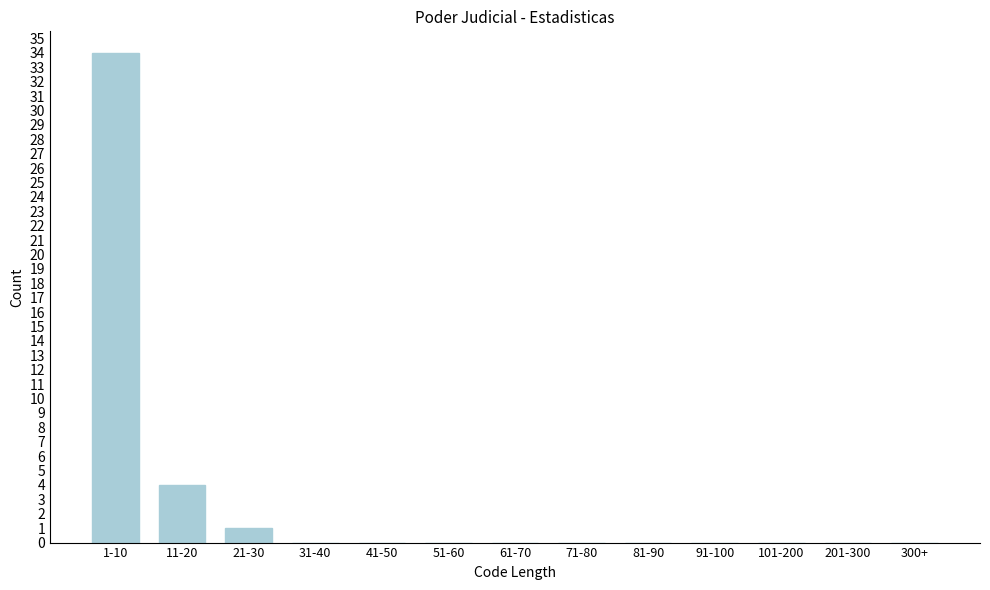

Reading left to right, list all the values displayed in this chart.

1-10=34	11-20=4	21-30=1	31-40=0	41-50=0	51-60=0	61-70=0	71-80=0	81-90=0	91-100=0	101-200=0	201-300=0	300+=0